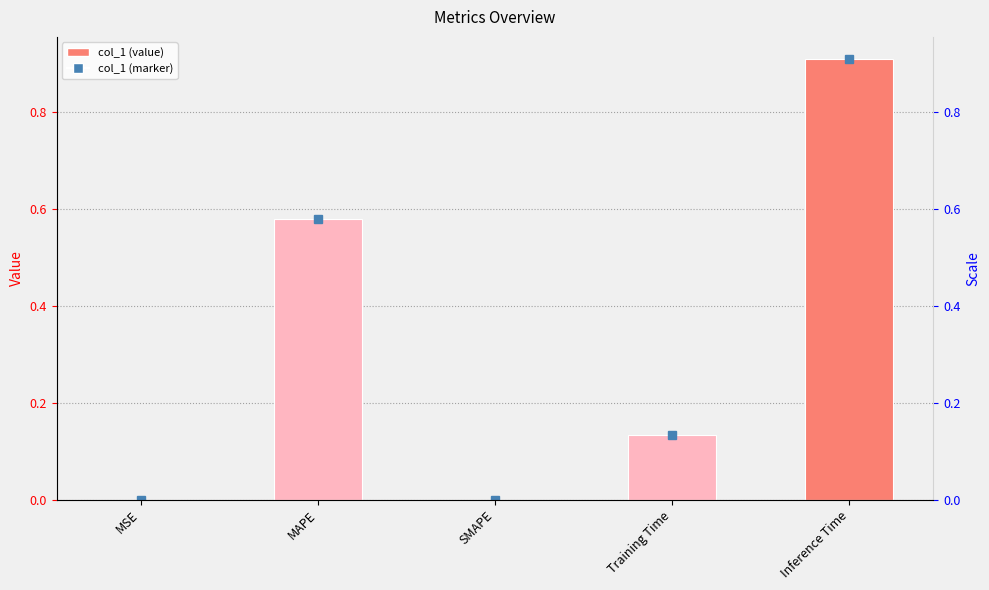

What is the difference between the values at MSE and Training Time?

0.1